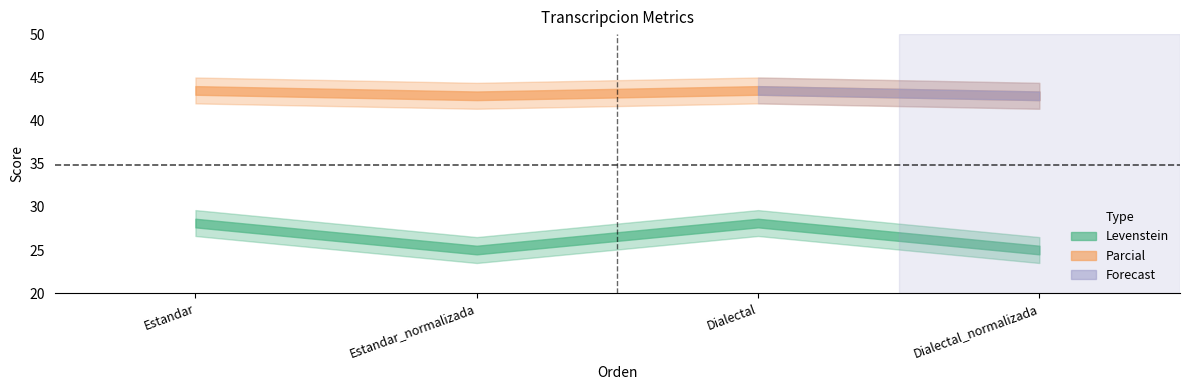

True or false: Levenstein and Parcial intersect in this chart.

False